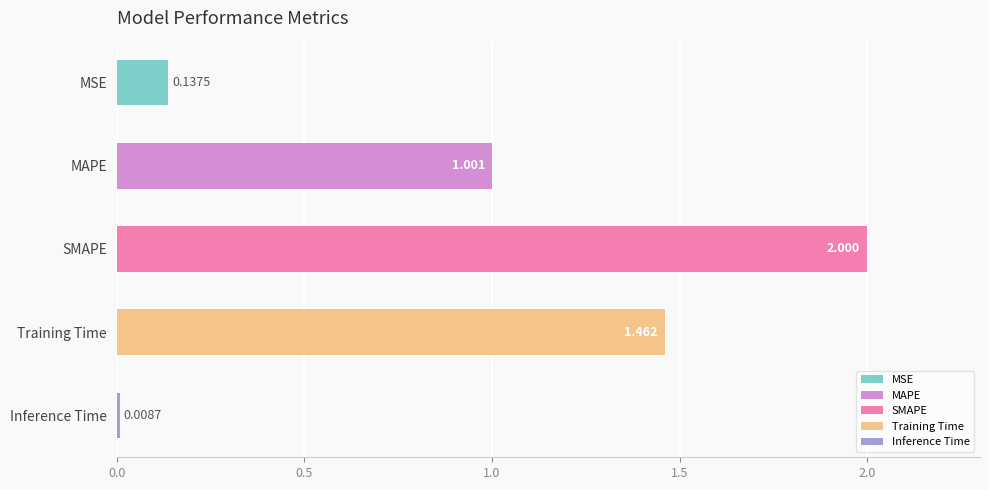

What is the label of the 3rd bar from the bottom?

SMAPE